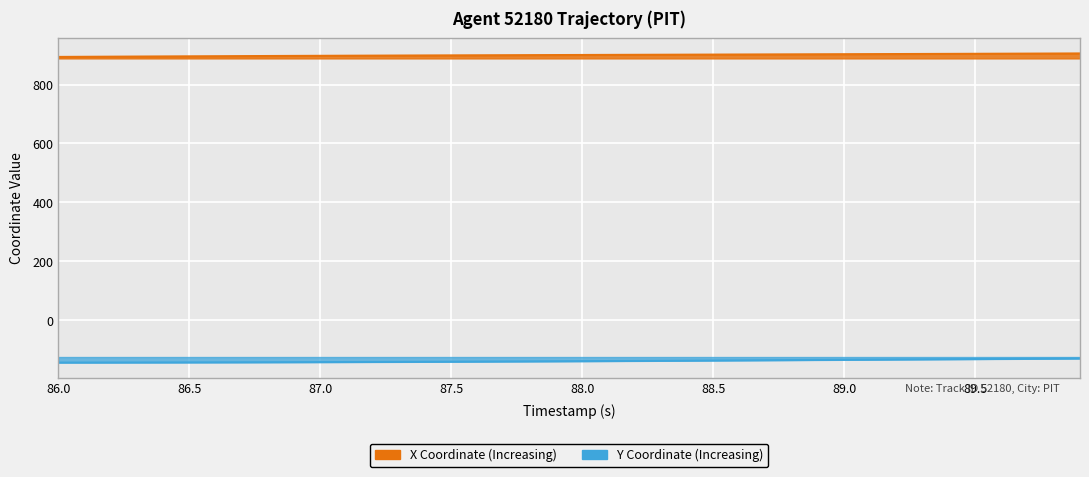

How many data points in Y are less than -139?

21